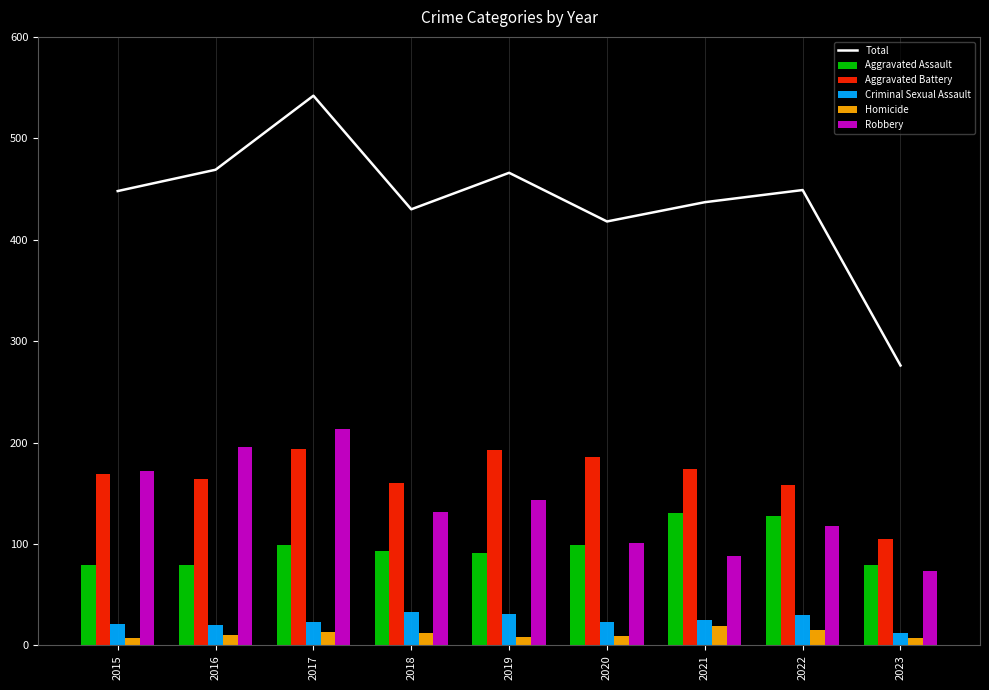

What is the average value of the Homicide series?

11